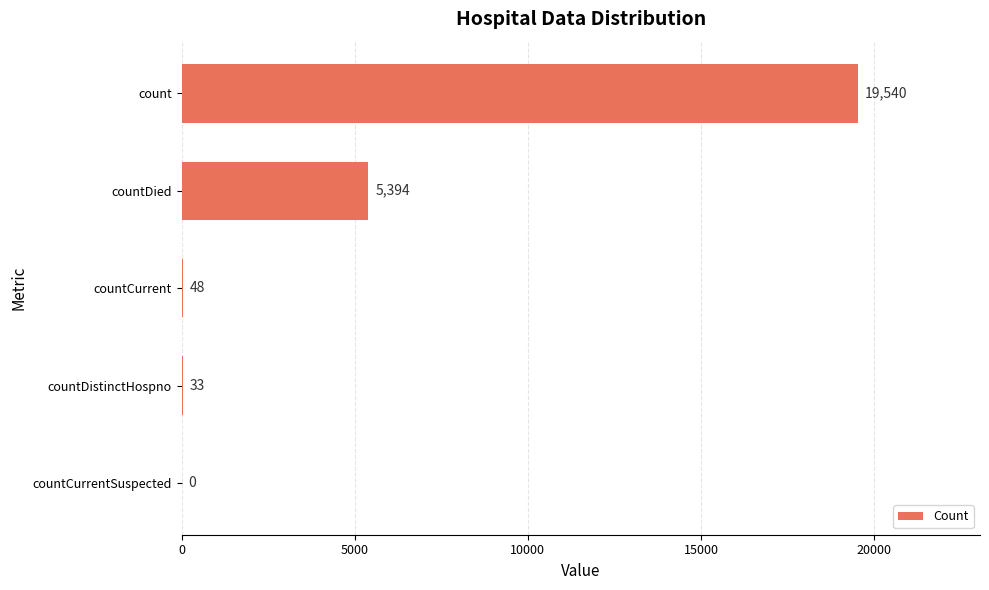

True or false: the data shows -8054 at countCurrentSuspected.

False